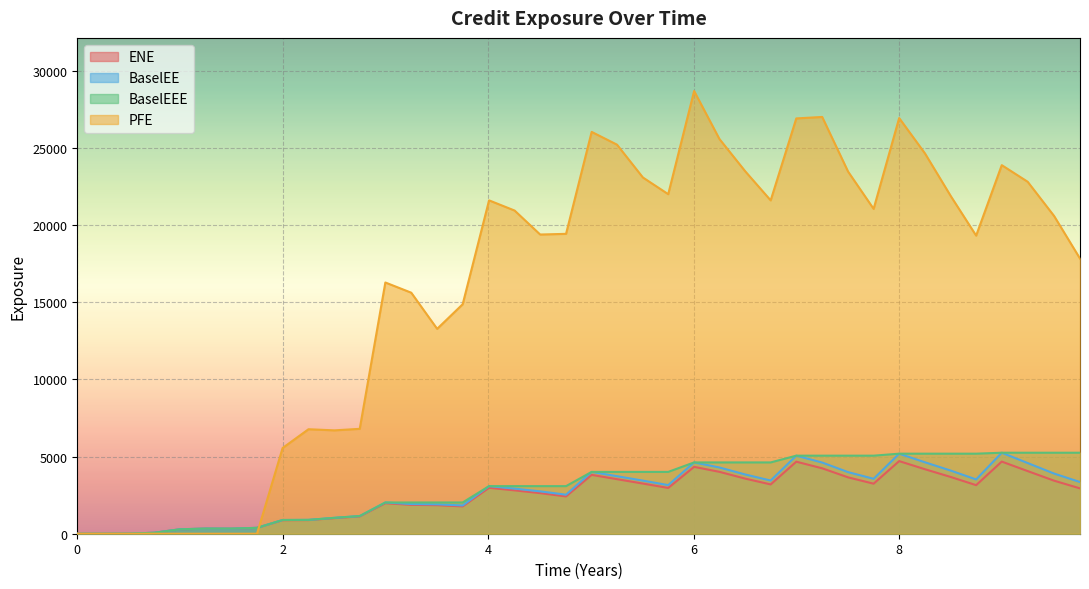

Which series has the largest total across all categories?

PFE